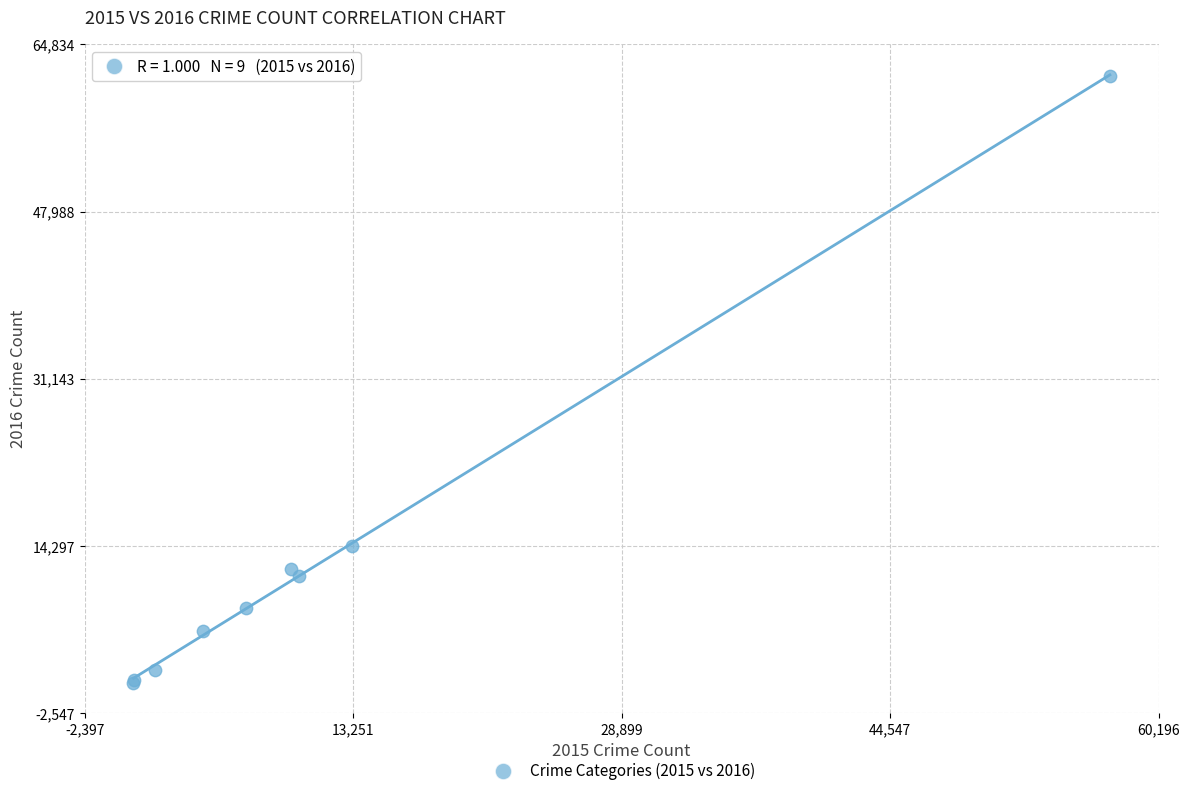

What Y value in the scatter plot is closest to 31069?

14289